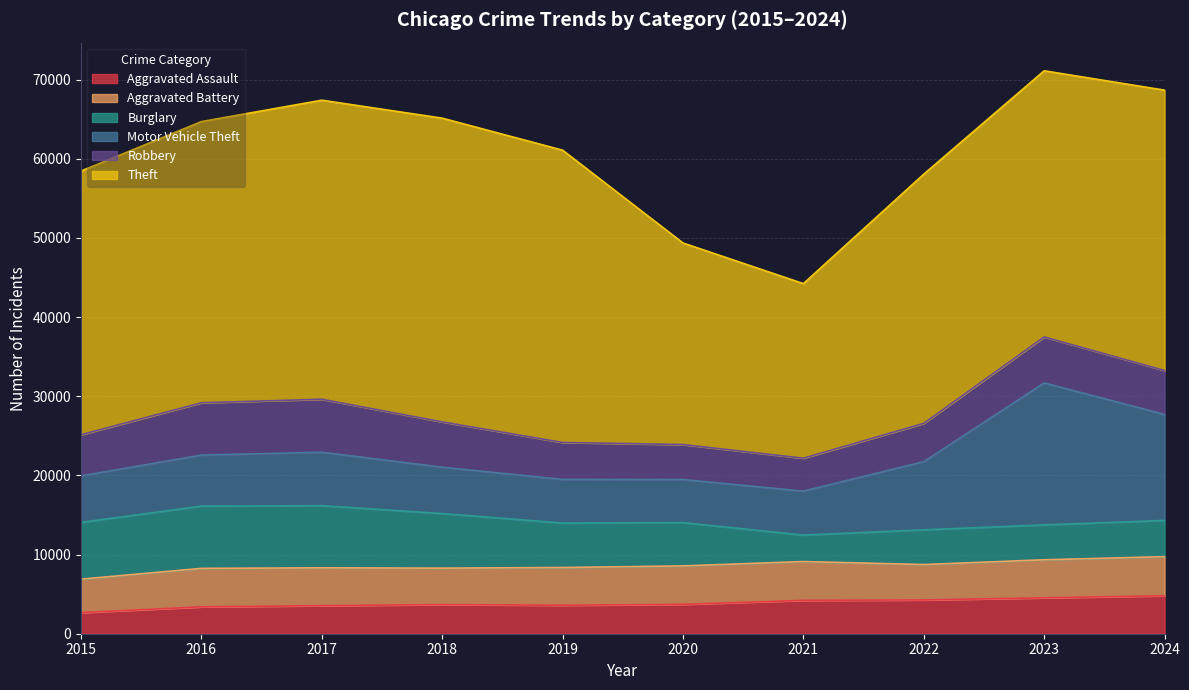

Is the value of Burglary at 2020 greater than the value of Theft at 2023?

No